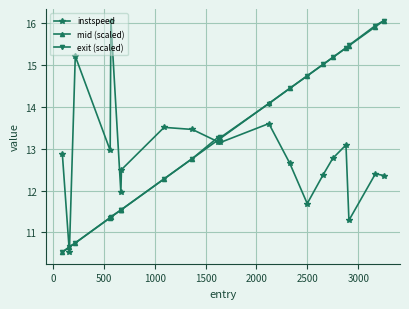

What is the lowest value of the instspeed series?

10.5